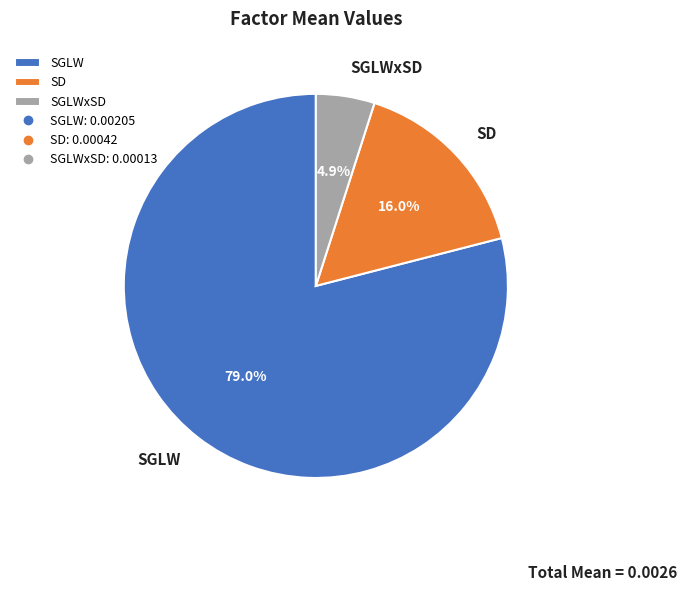

What percentage is the SGLW slice, to the nearest percent?

79%